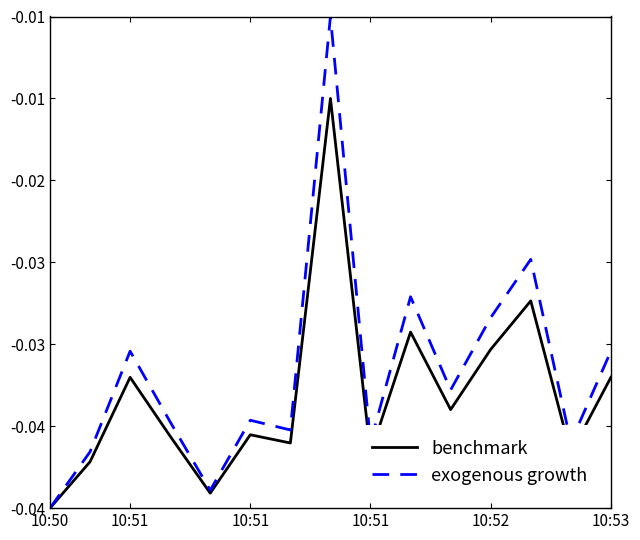

What are all the series names shown in the legend?

benchmark, exogenous growth